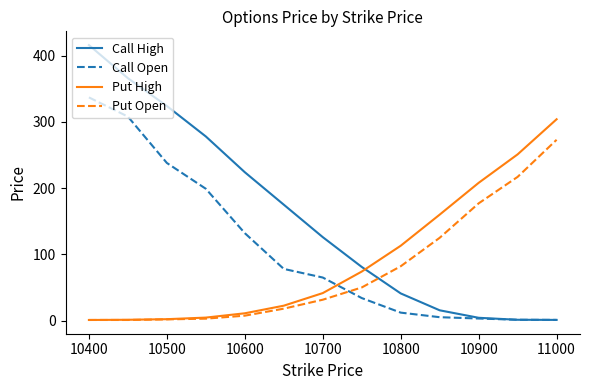

What is the maximum value shown in the chart?

416.0